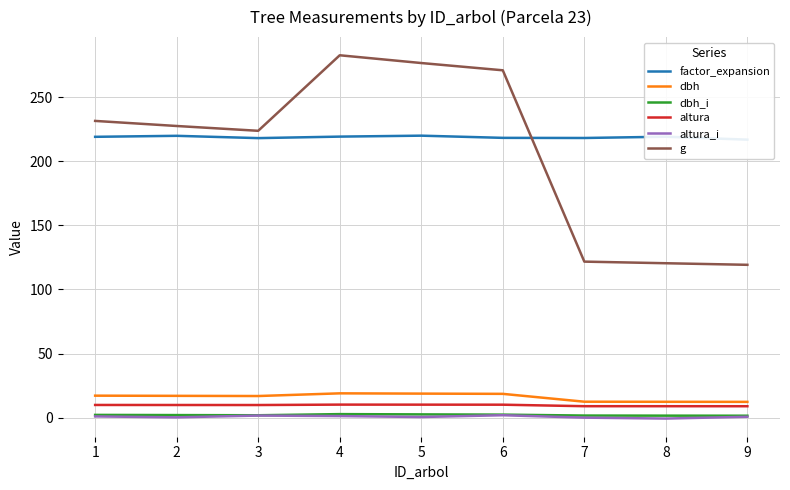

What is the difference between the highest and lowest values at 9?

216.1